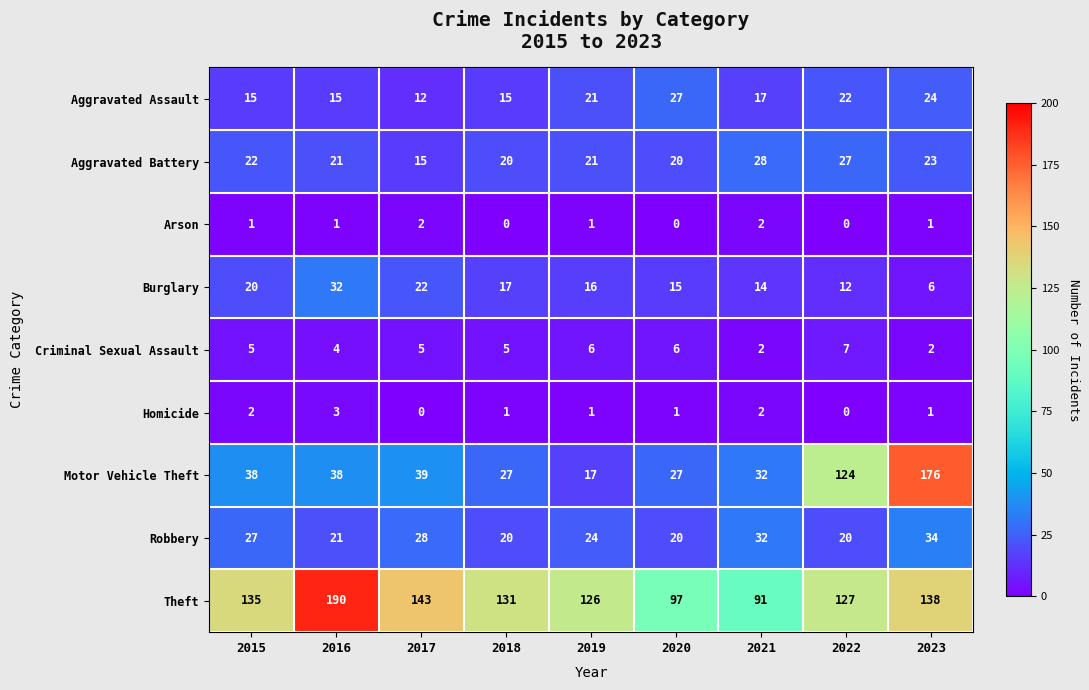

List the series in order of their peak value, lowest first.

Arson, Homicide, Criminal Sexual Assault, Aggravated Assault, Aggravated Battery, Burglary, Robbery, Motor Vehicle Theft, Theft